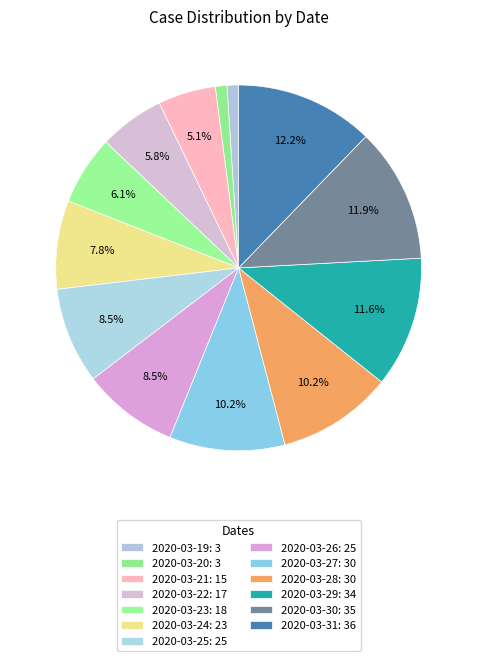

What is the largest slice in the pie chart?

2020-03-31